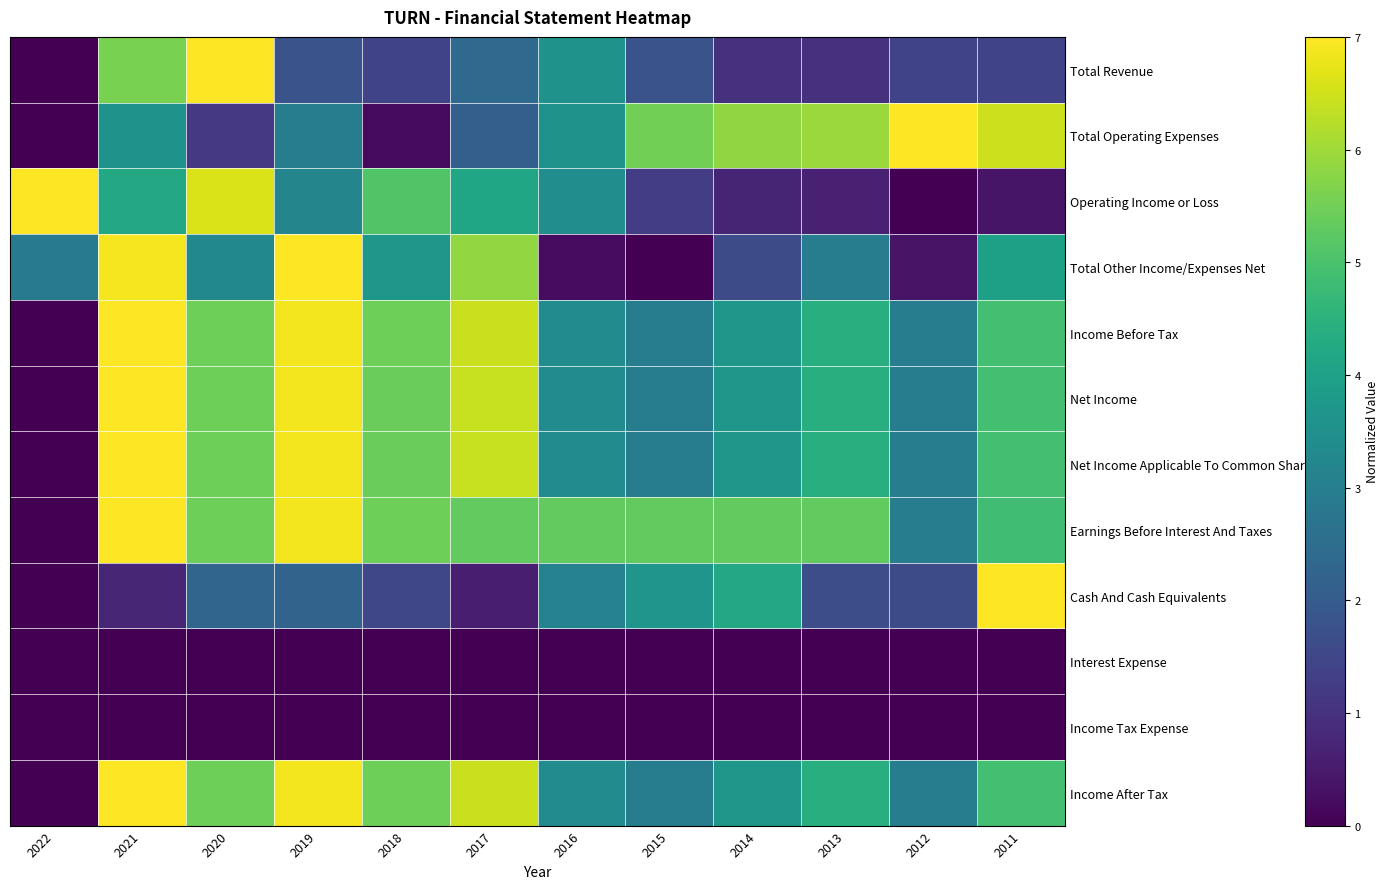

Count the number of categories in the chart.

12